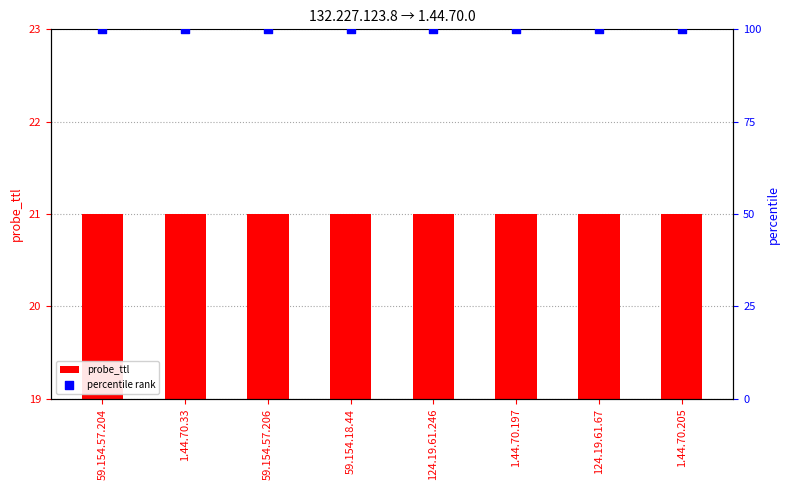

Which series contains the lowest Y value?

probe_ttl